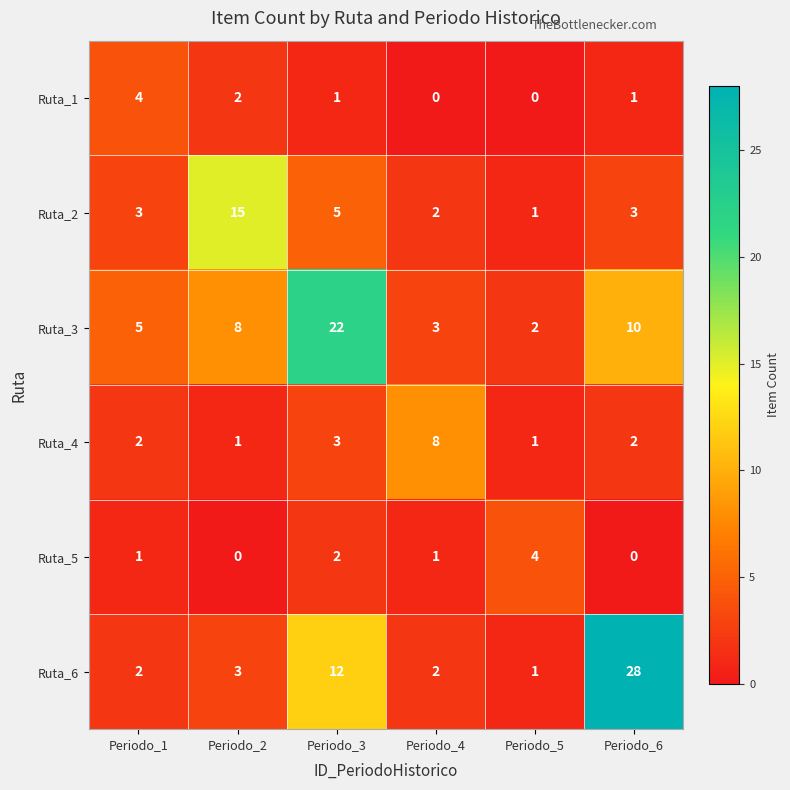

Which category has the highest value in the Ruta_2 series?

Periodo_2